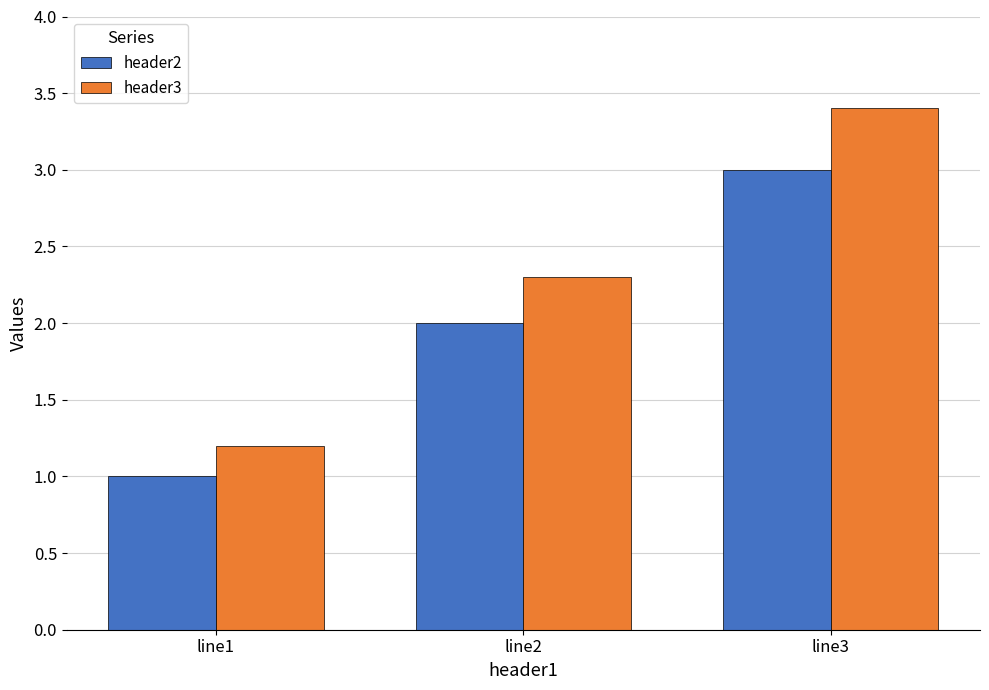

What is the difference between the maximum and second lowest values in the header3 series?

1.1